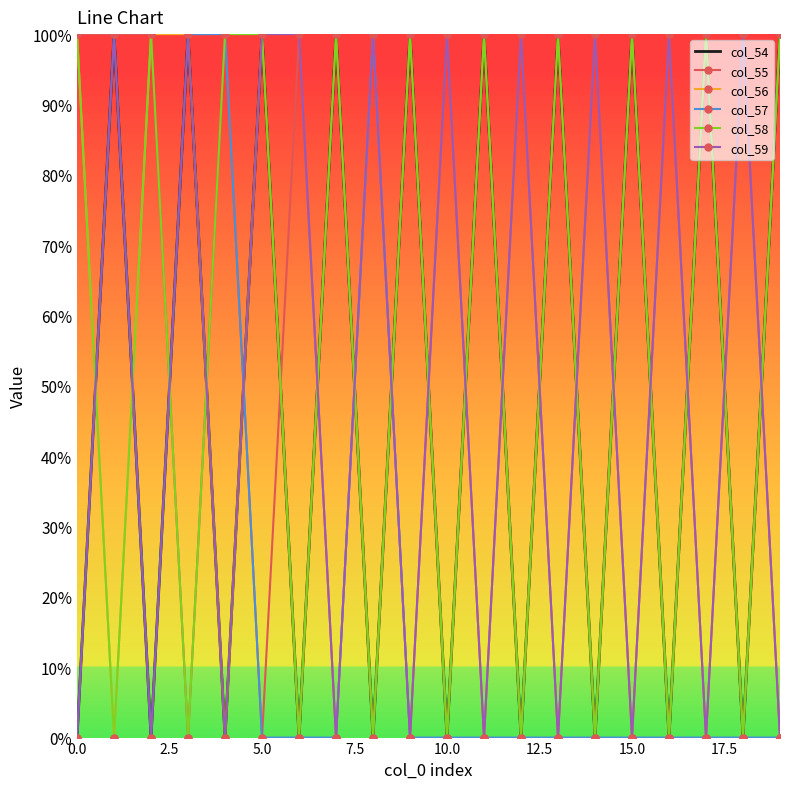

At how many categories does at least one series exceed 0?

20